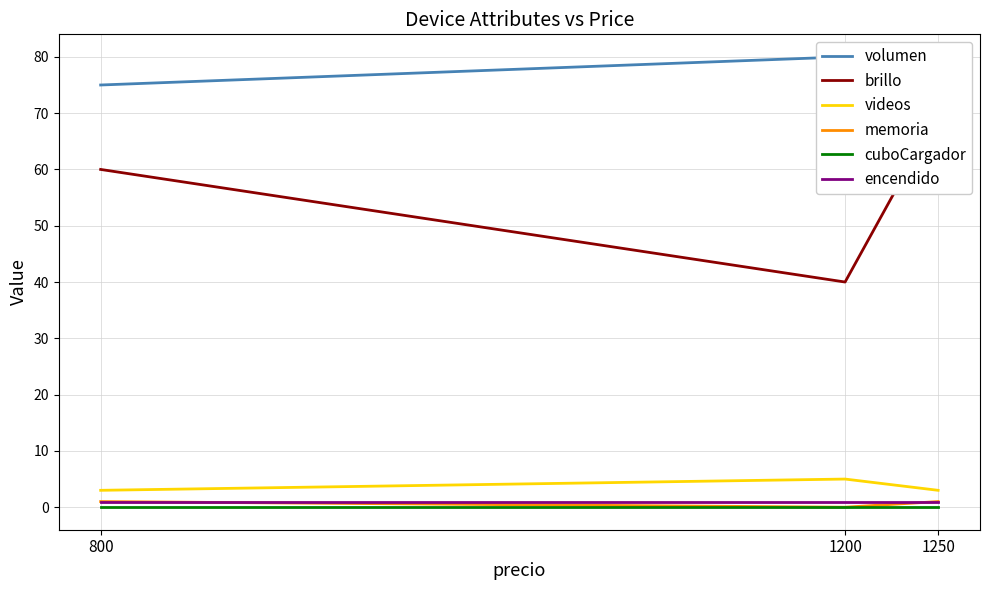

What is the difference between the highest and lowest values at 1250?

70